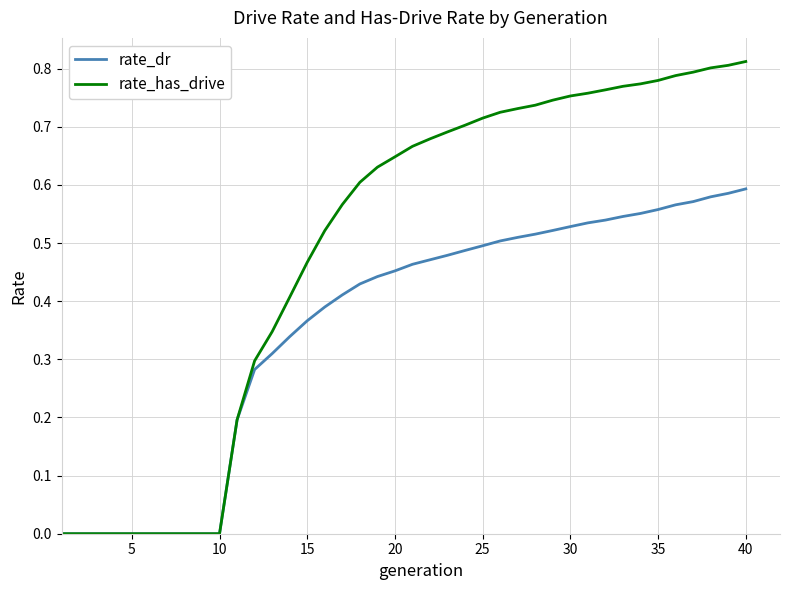

Rank the series by their maximum value, from highest to lowest.

rate_has_drive, rate_dr